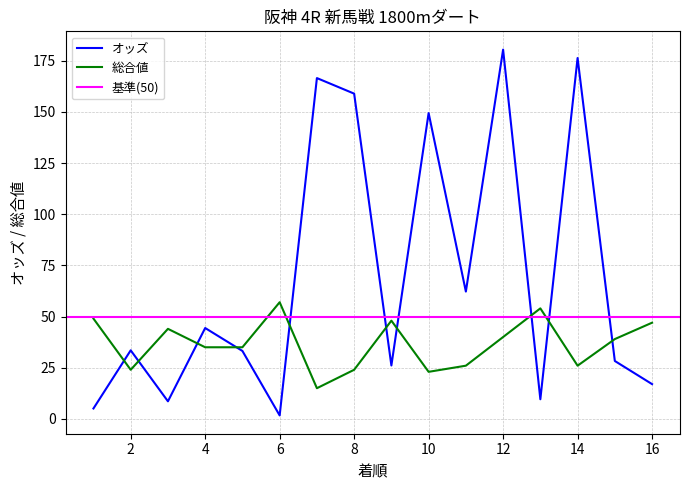

Which category has the highest value in the オッズ series?

12